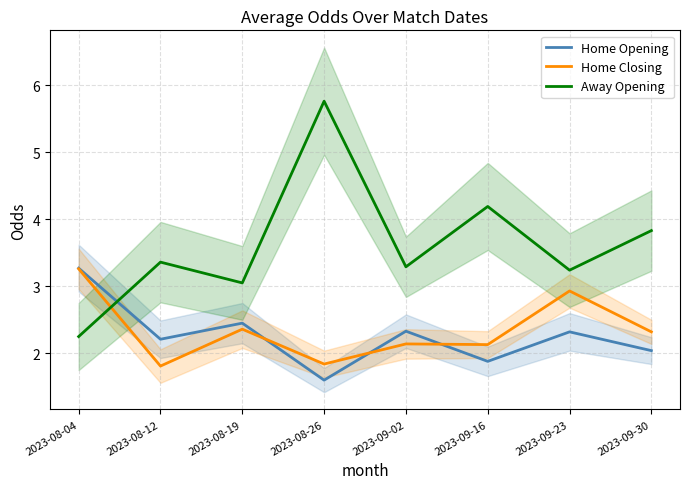

What is the sum of the Away Opening values at 2023-08-12 and 2023-09-30?

7.2